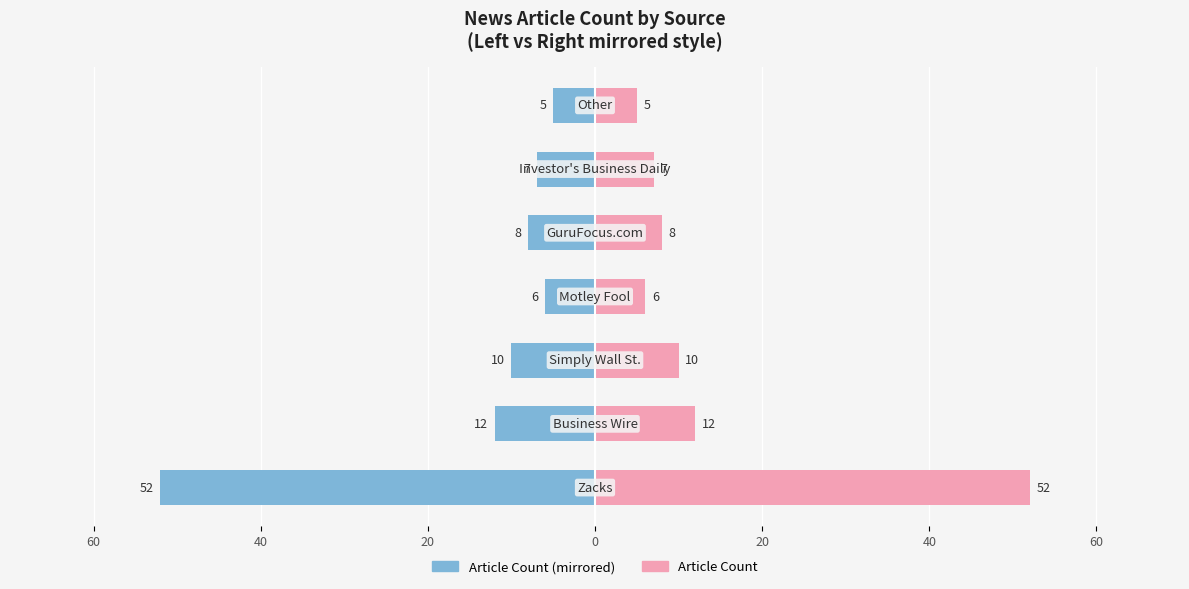

What is the difference between the maximum and minimum values in the Article Count (Left) series?

47